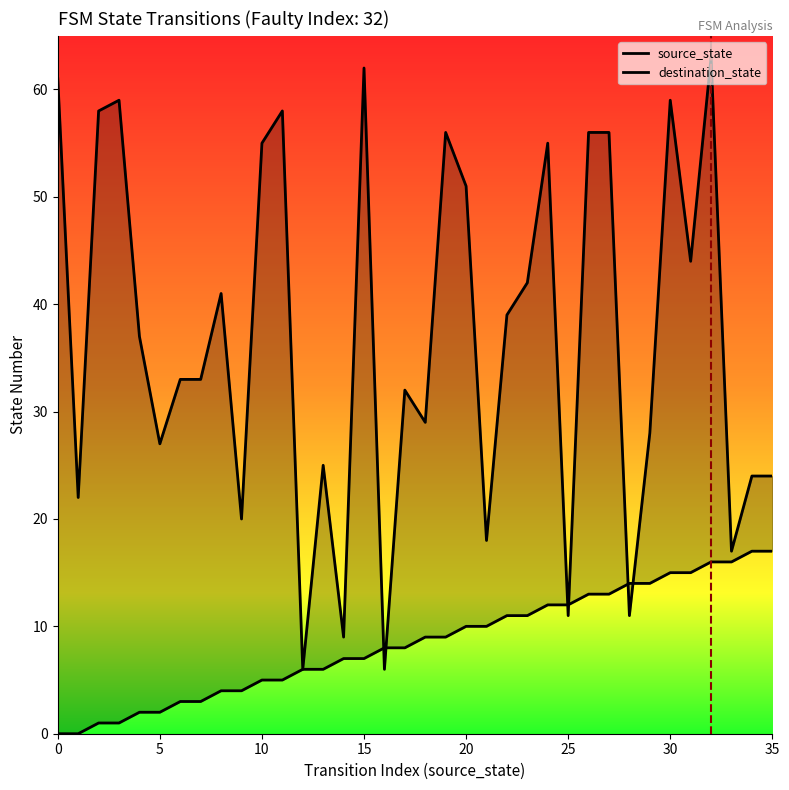

Is the value of destination_state at 25 greater than the value of source_state at 16?

Yes